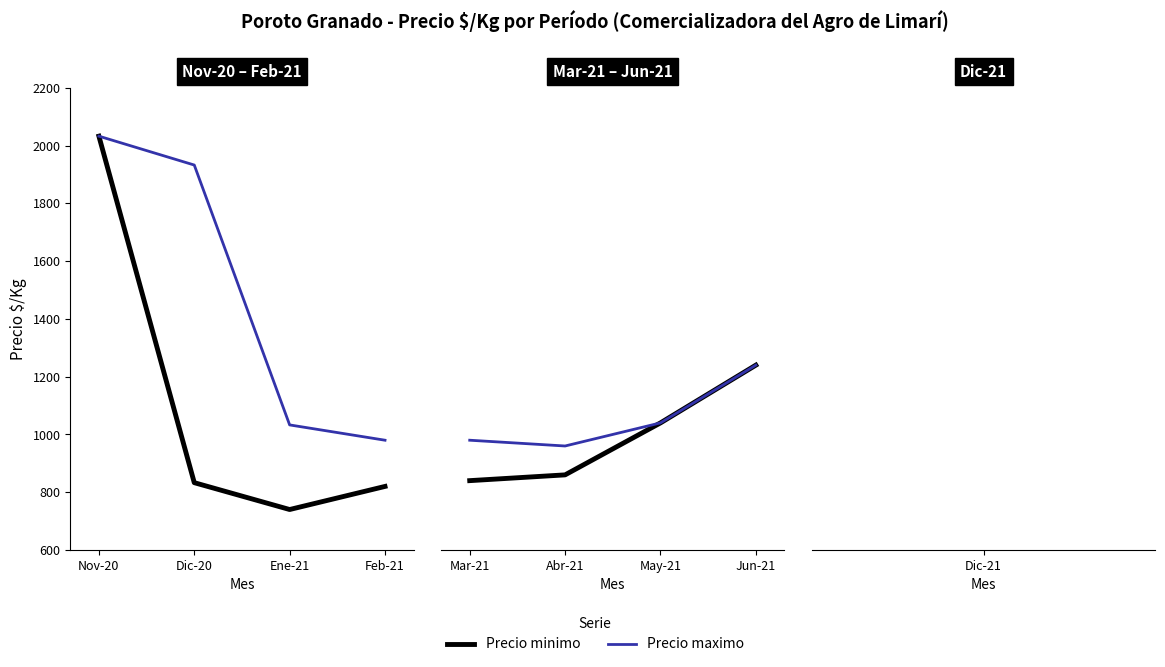

What is the difference between the second highest and minimum values in the Precio minimo series?

200